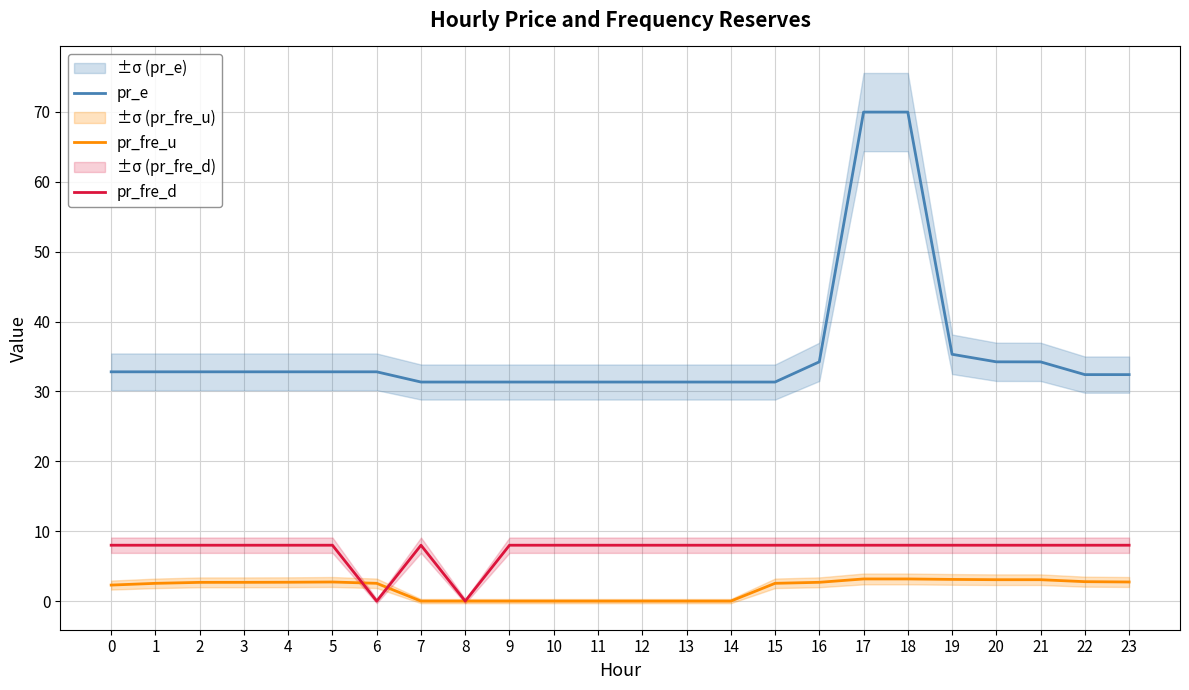

What are all the series names shown in the legend?

pr_e, pr_fre_u, pr_fre_d